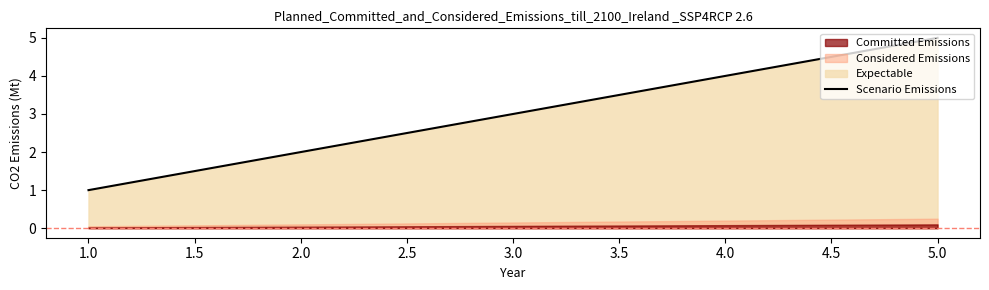

True or false: Scenario Emissions has a value of 2 at 2.0.

True